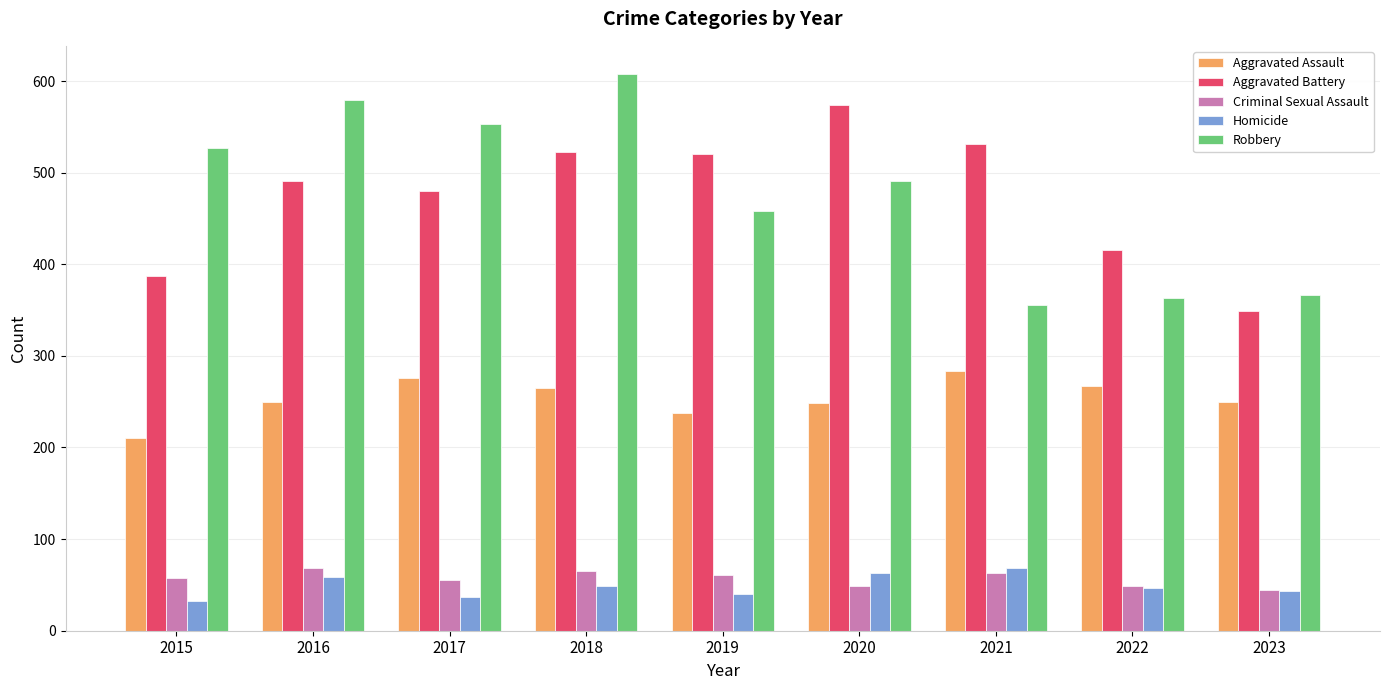

The Homicide series shows 59 at 2016. True or false?

True